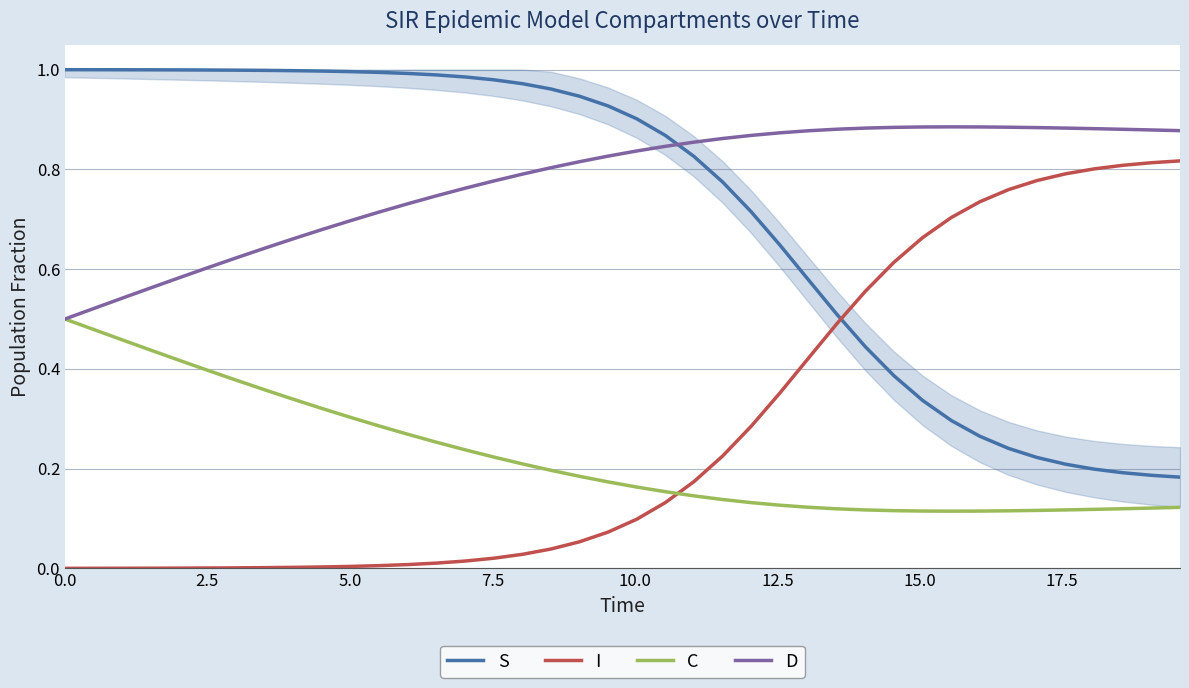

True or false: S and C cross at least once.

False